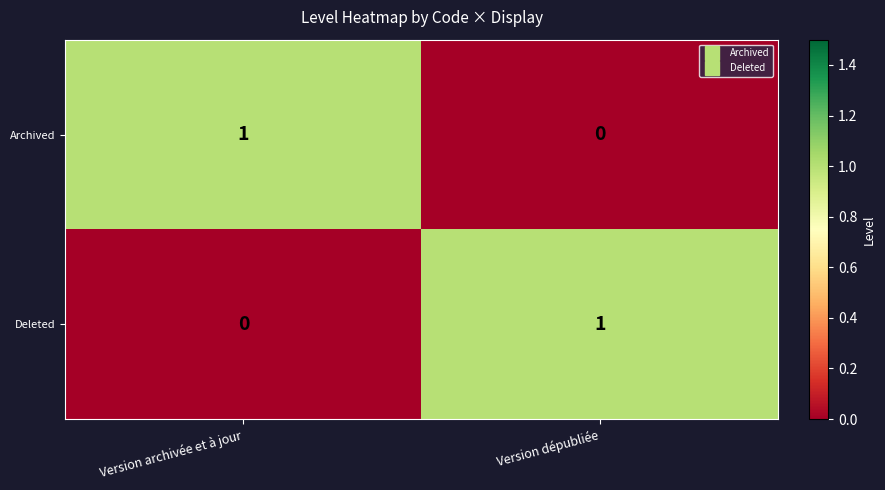

The value of Archived at Version archivée et à jour is 1. True or false?

True